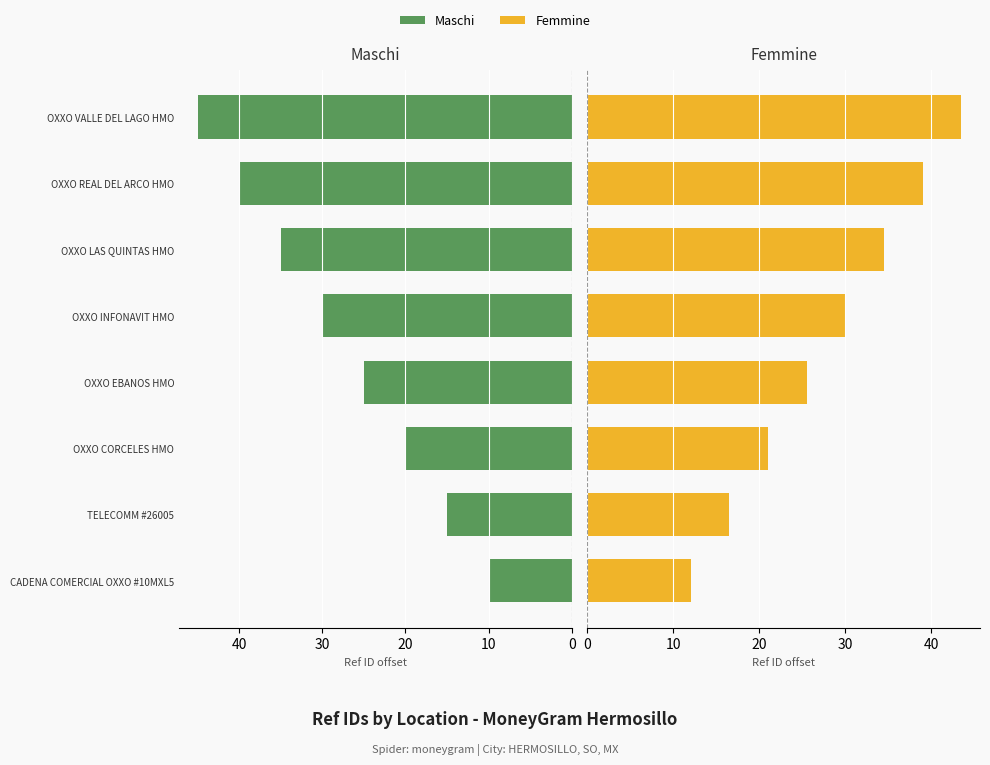

How many values in the Femmine series are below 30?

4